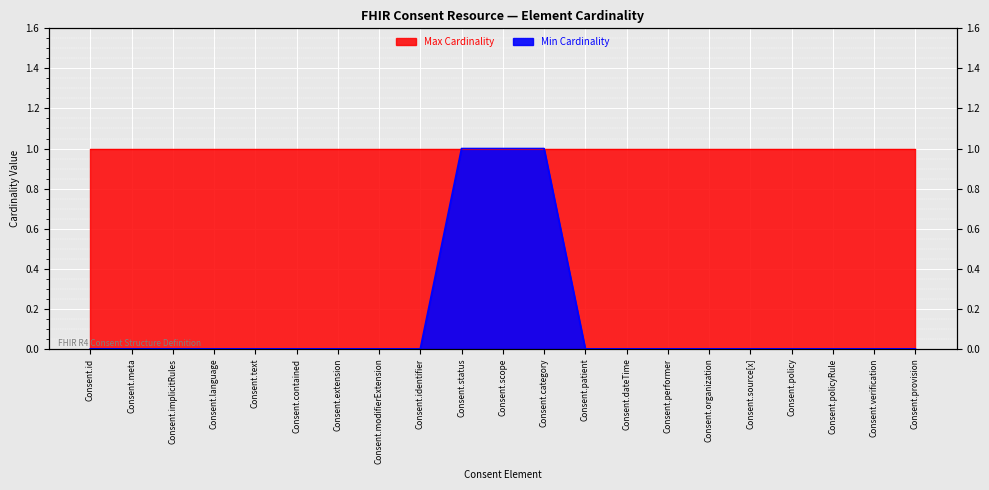

The chart shows a value of 0 at Consent.implicitRules. True or false?

False